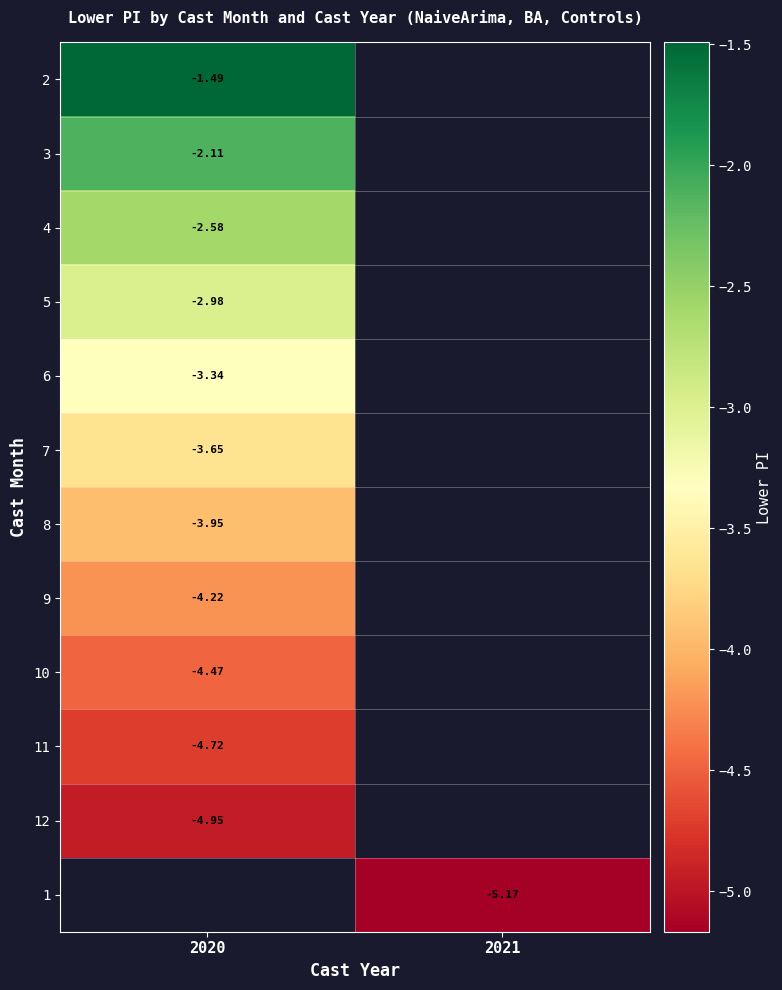

Count the number of categories in the chart.

2